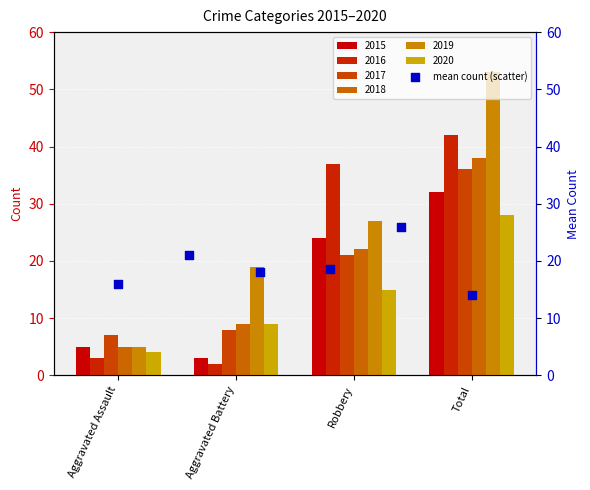

How many values in the 2016 series are below 37?

2